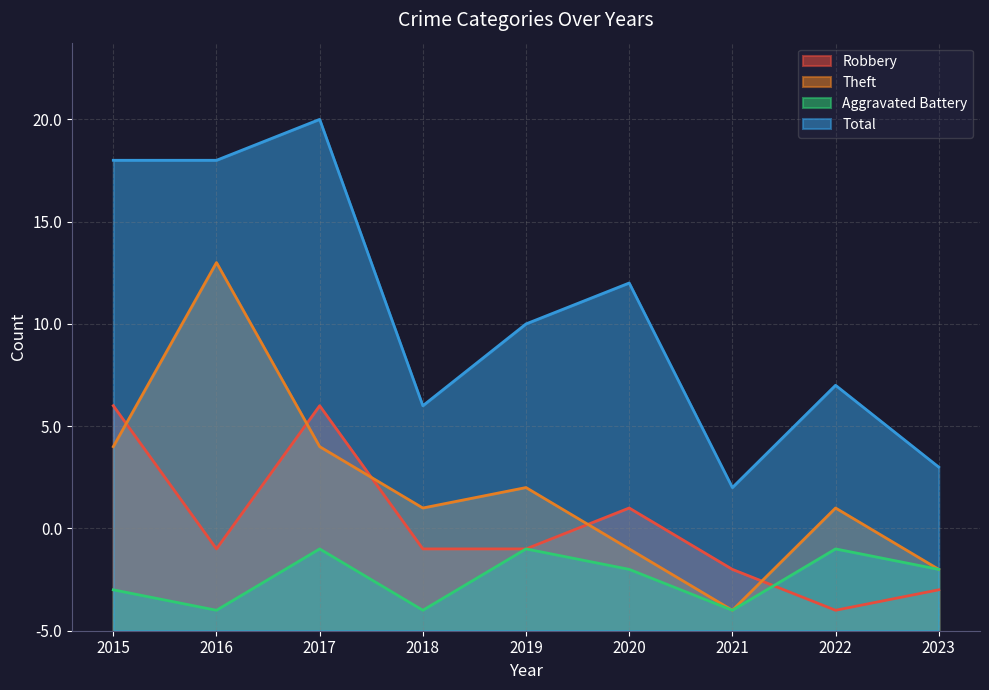

What is the difference between the maximum and minimum values in the Robbery series?

10